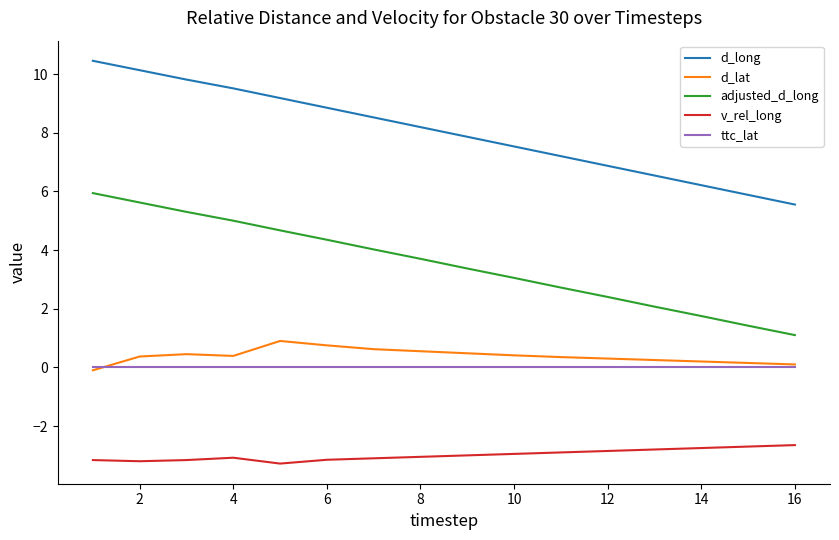

Is this an area chart (filled region under the line)?

No